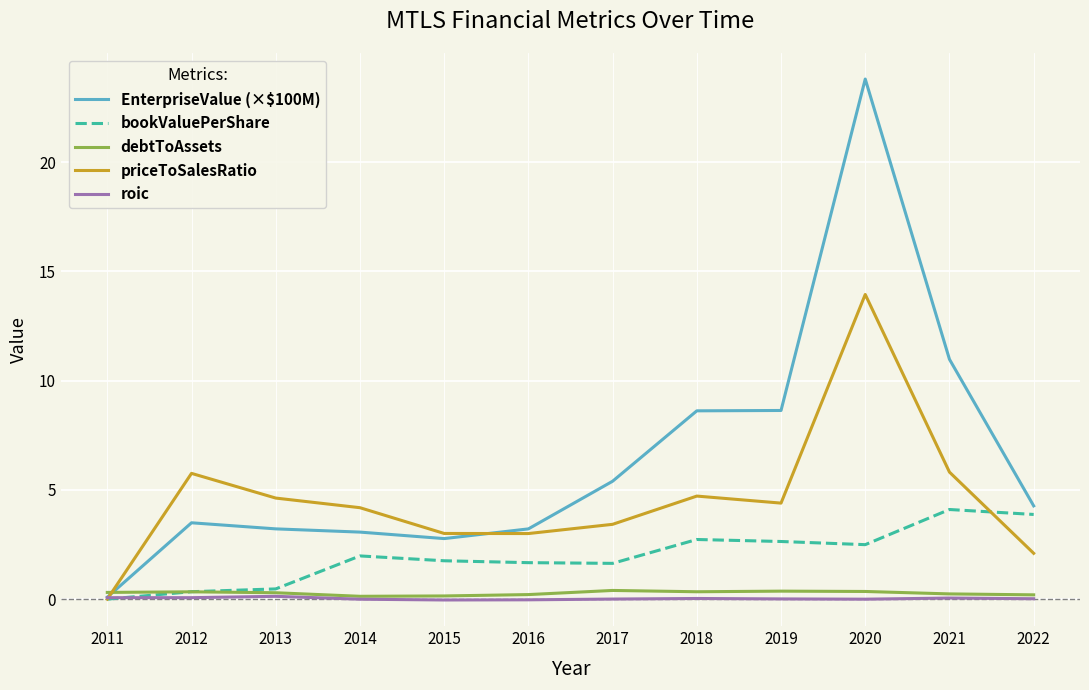

Is this an area chart (filled region under the line)?

No